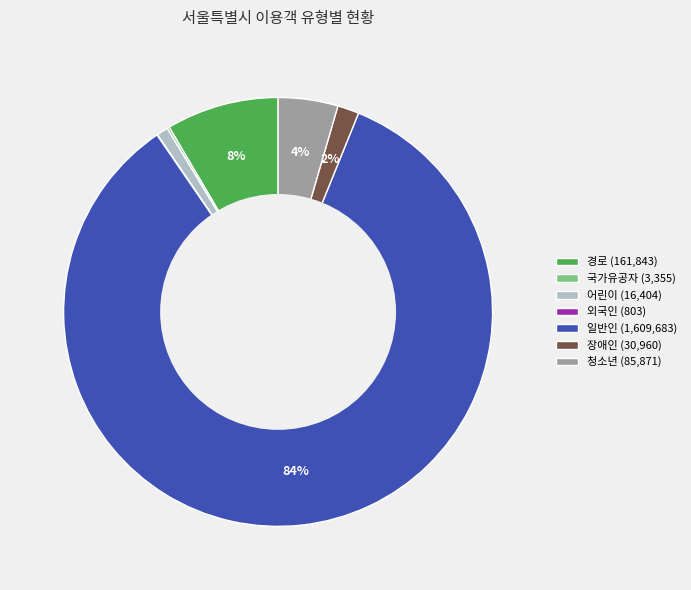

Between 청소년 (85,871) and 경로 (161,843), which is larger?

경로 (161,843)